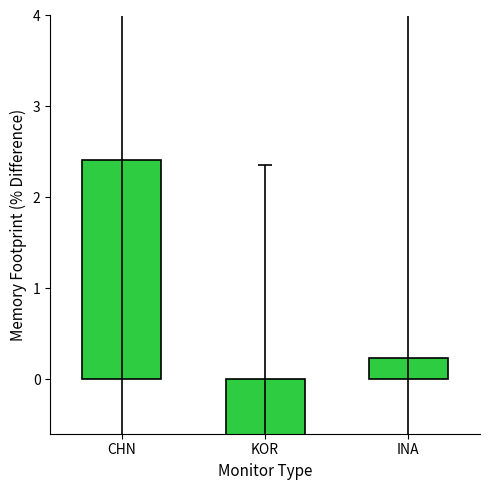

Where is the data nearest to the value 0?

INA